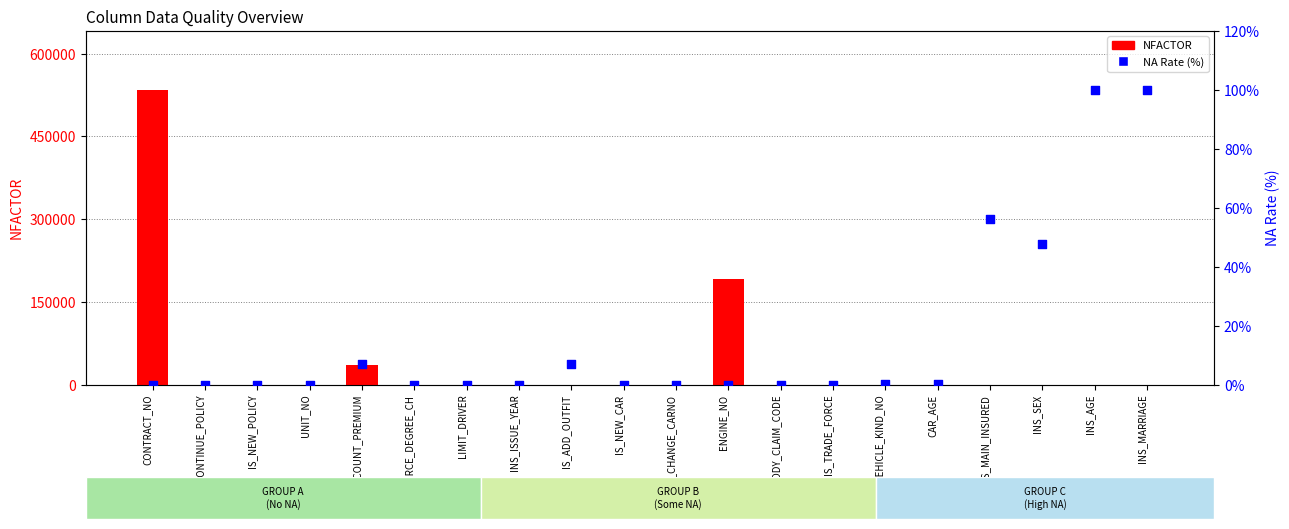

At how many categories does at least one series exceed 525232?

1